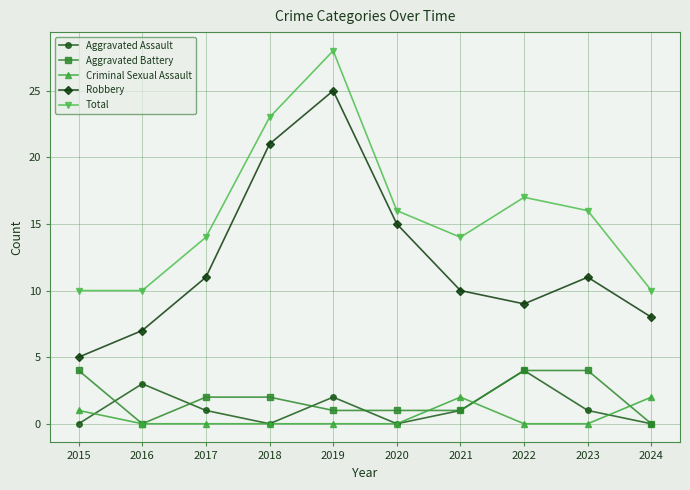

Where is Total nearest to the value 19?

2022